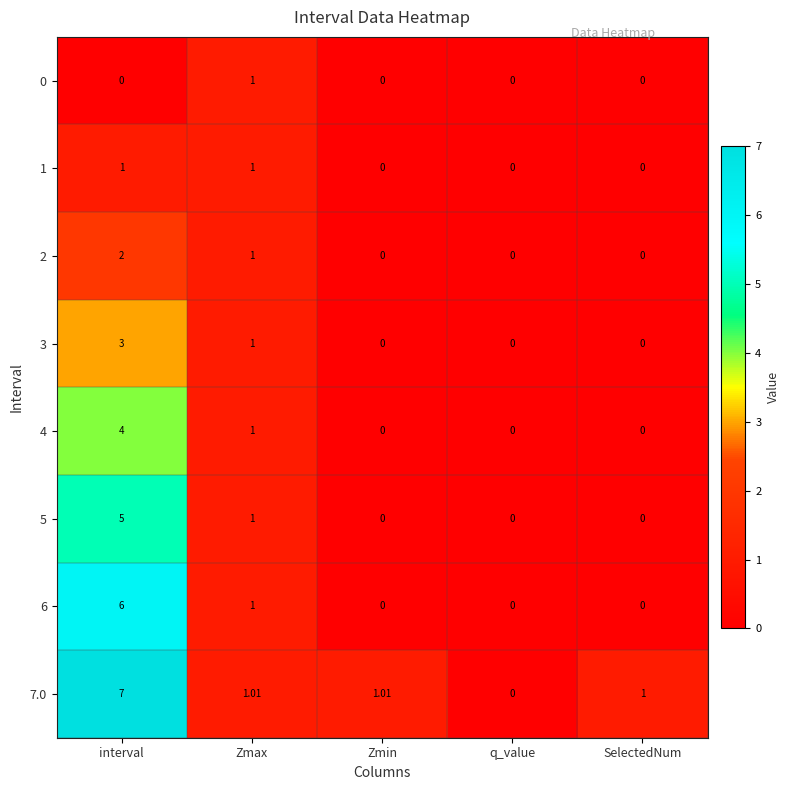

Which category has the highest value in the 5 series?

interval